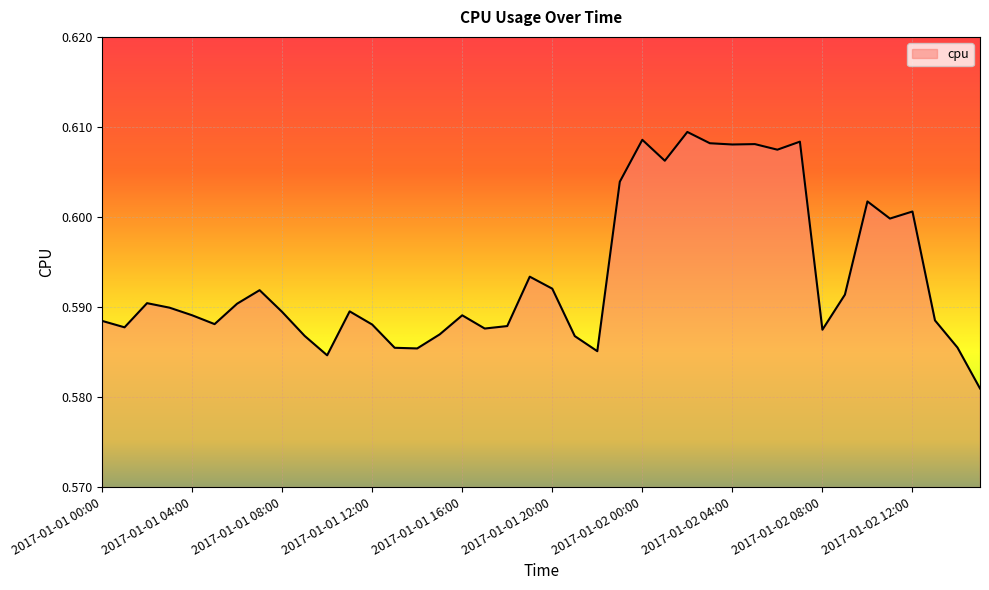

How many lines are shown in the chart?

1